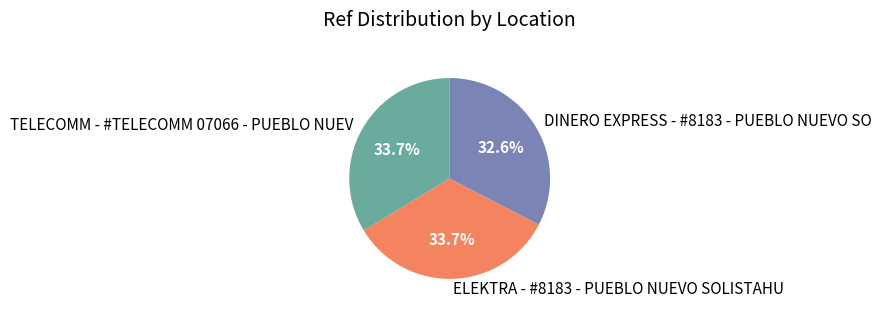

To the nearest percent, what portion does TELECOMM - #TELECOMM 07066 - PUEBLO NUEV represent?

34%